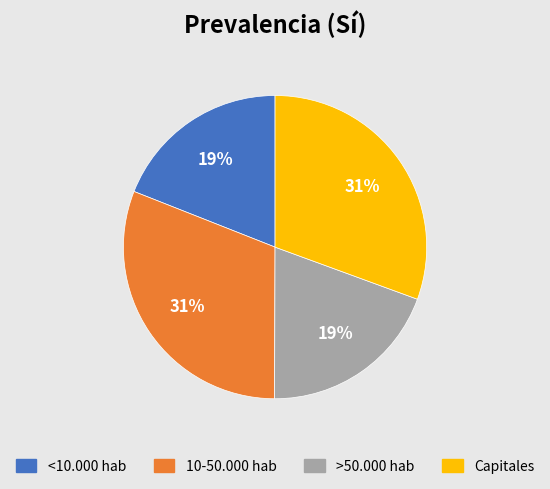

How many segments does this pie chart have?

4